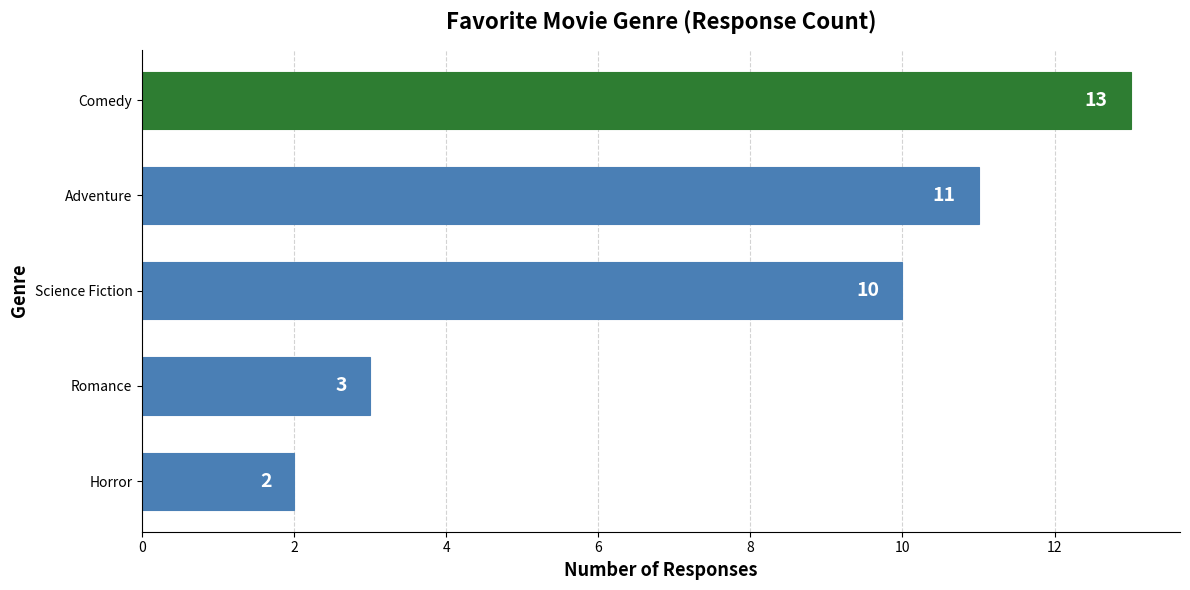

Which has a higher value, Comedy or Science Fiction?

Comedy